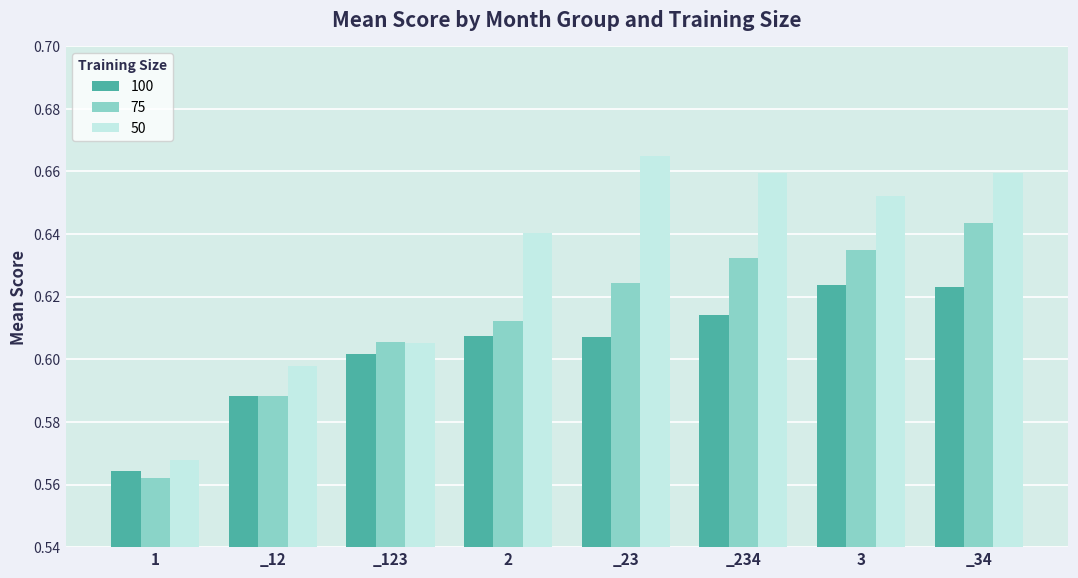

True or false: 100 has a value of 0.9 at 3.

False